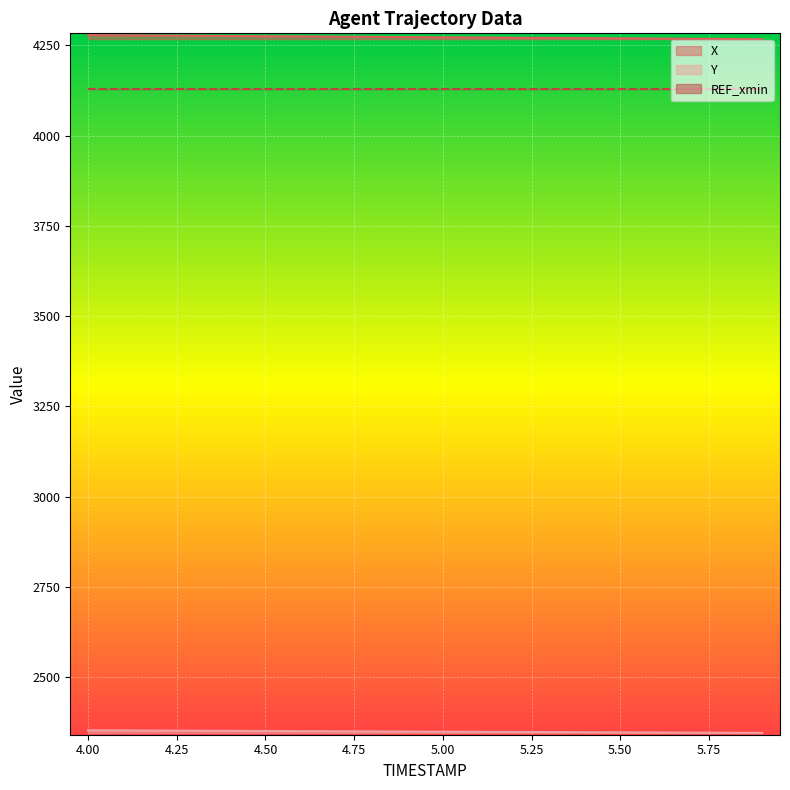

At which label is X closest to 4272?

5.0